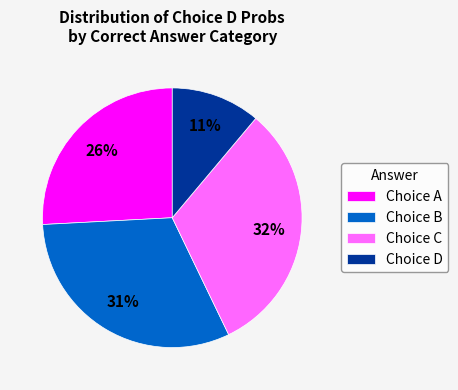

What is the smallest slice in the pie chart?

Choice D